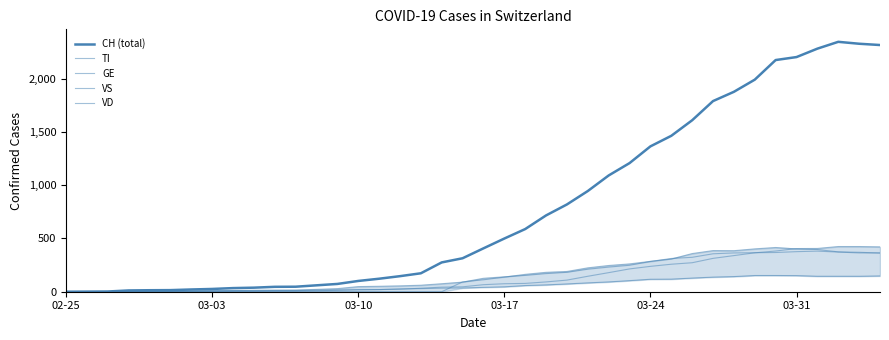

What is the greatest value displayed?

2345